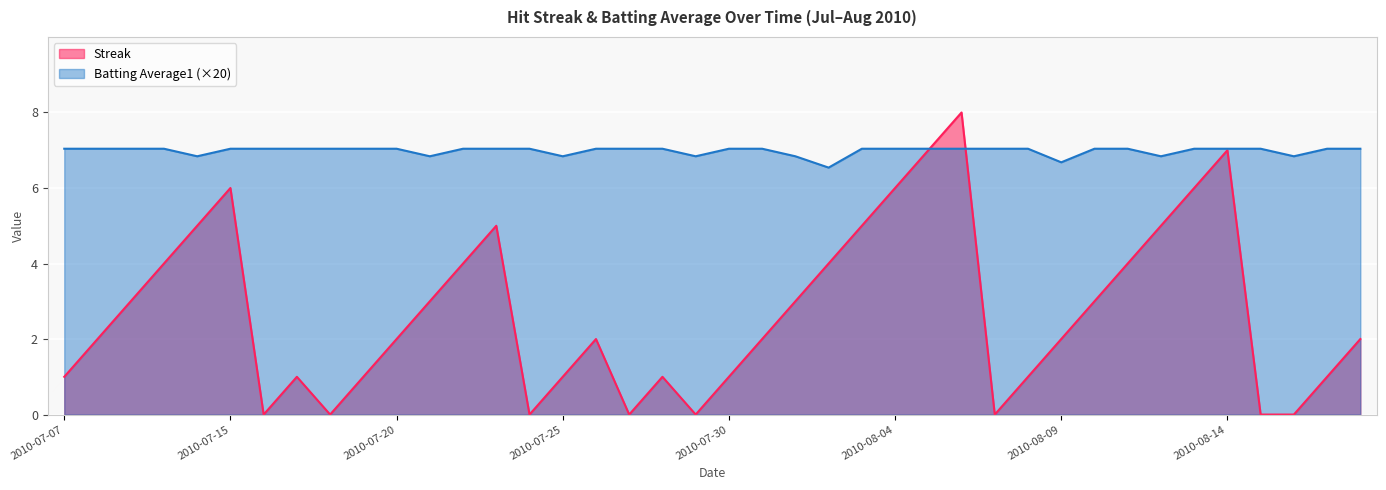

Reading left to right, what are all the values shown in this chart?

Streak: 1.0	2.0	3.0	4.0	5.0	6.0	0.0	1.0	0.0	1.0	2.0	3.0	4.0	5.0	0.0	1.0	2.0	0.0	1.0	0.0	1.0	2.0	3.0	4.0	5.0	6.0	7.0	8.0	0.0	1.0	2.0	3.0	4.0	5.0	6.0	7.0	0.0	0.0	1.0	2.0
Batting Average1: 7.0	7.0	7.0	7.0	6.8	7.0	7.0	7.0	7.0	7.0	7.0	6.8	7.0	7.0	7.0	6.8	7.0	7.0	7.0	6.8	7.0	7.0	6.8	6.5	7.0	7.0	7.0	7.0	7.0	7.0	6.7	7.0	7.0	6.8	7.0	7.0	7.0	6.8	7.0	7.0